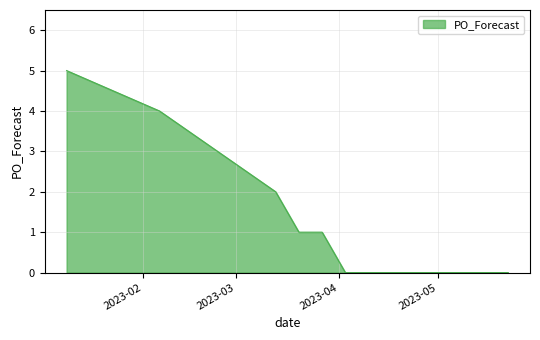

What is the difference between the maximum and minimum values?

5